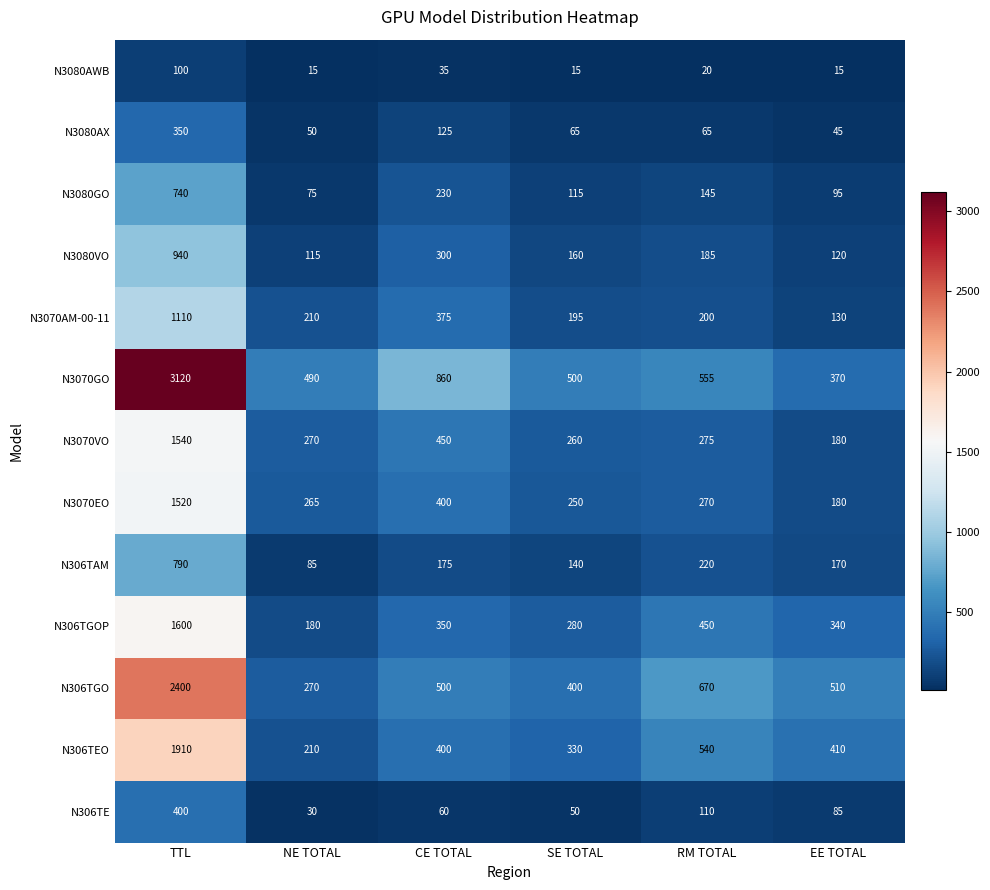

Which series has the largest total across all categories?

N3070GO